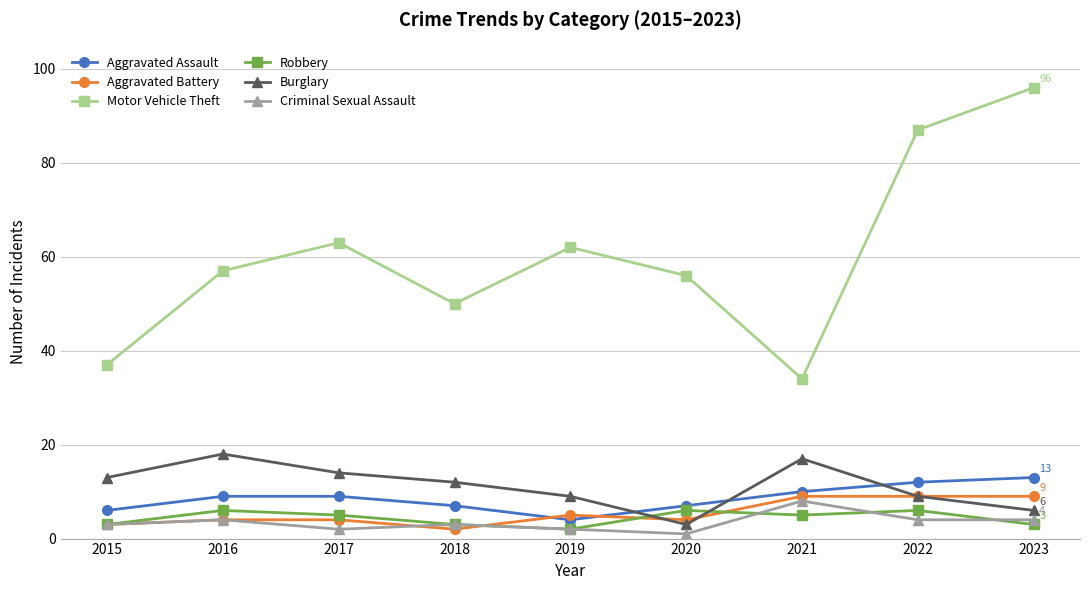

The value of Aggravated Battery at 2019 is 5. True or false?

True